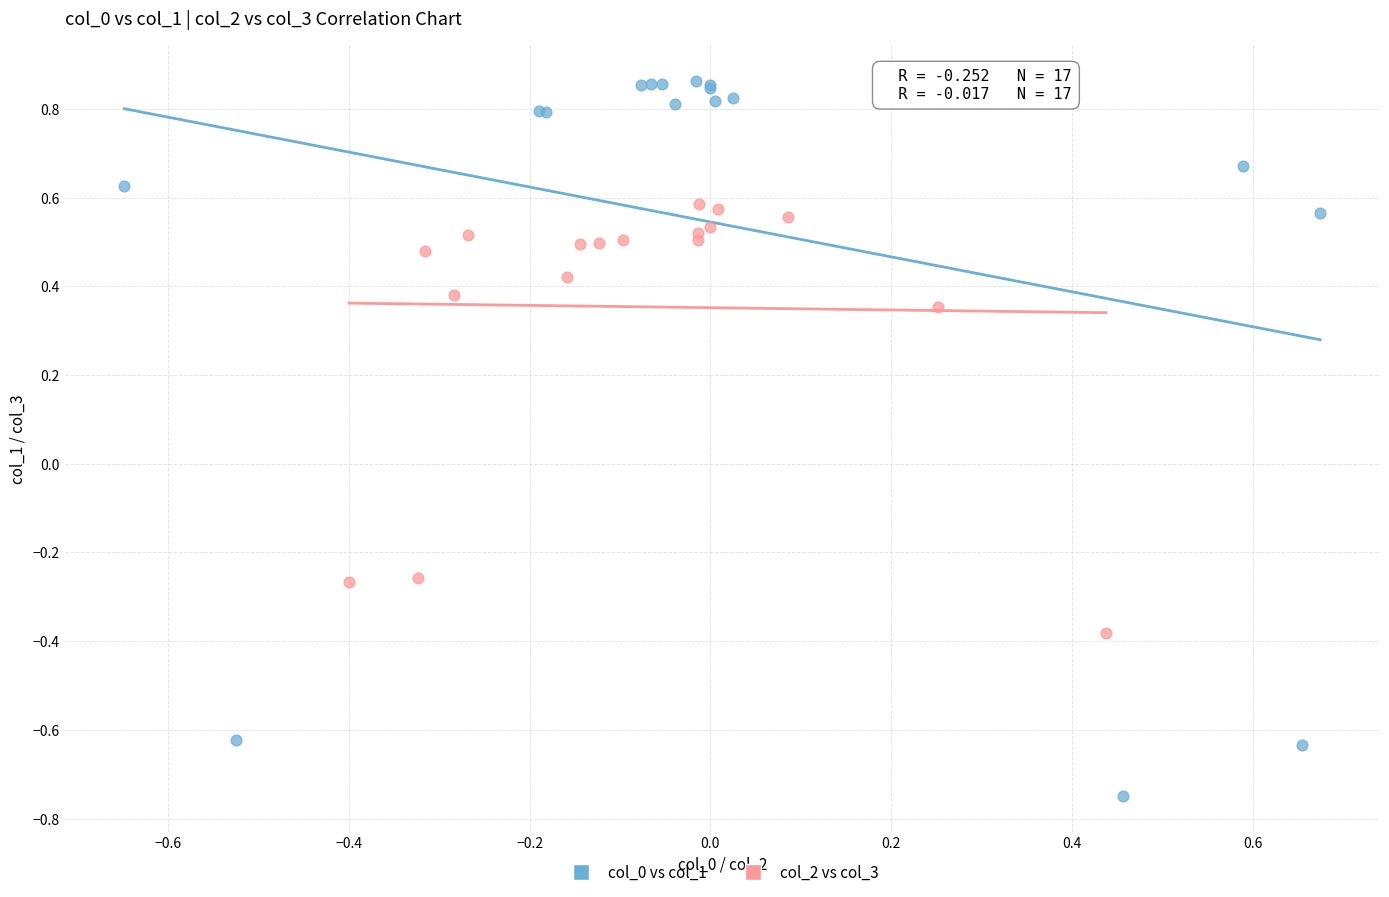

What are all the series names shown in the legend?

col_0 vs col_1, col_2 vs col_3